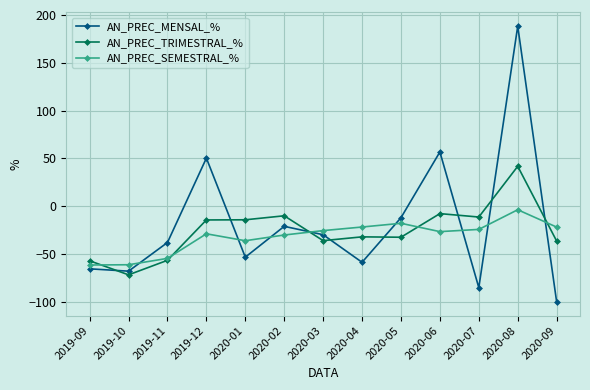

How many values in AN_PREC_TRIMESTRAL_% are below zero?

12